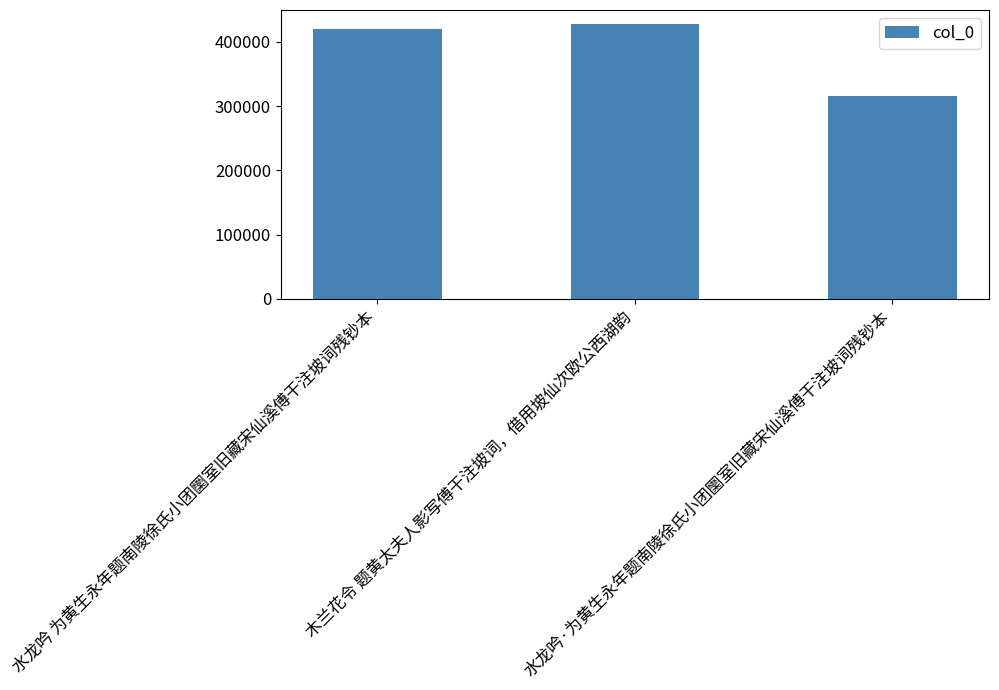

Between 水龙吟 为黄生永年题南陵徐氏小团圞室旧藏宋仙溪傅干注坡词残钞本 and 水龙吟·为黄生永年题南陵徐氏小团圞室旧藏宋仙溪傅干注坡词残钞本, which is larger?

水龙吟 为黄生永年题南陵徐氏小团圞室旧藏宋仙溪傅干注坡词残钞本